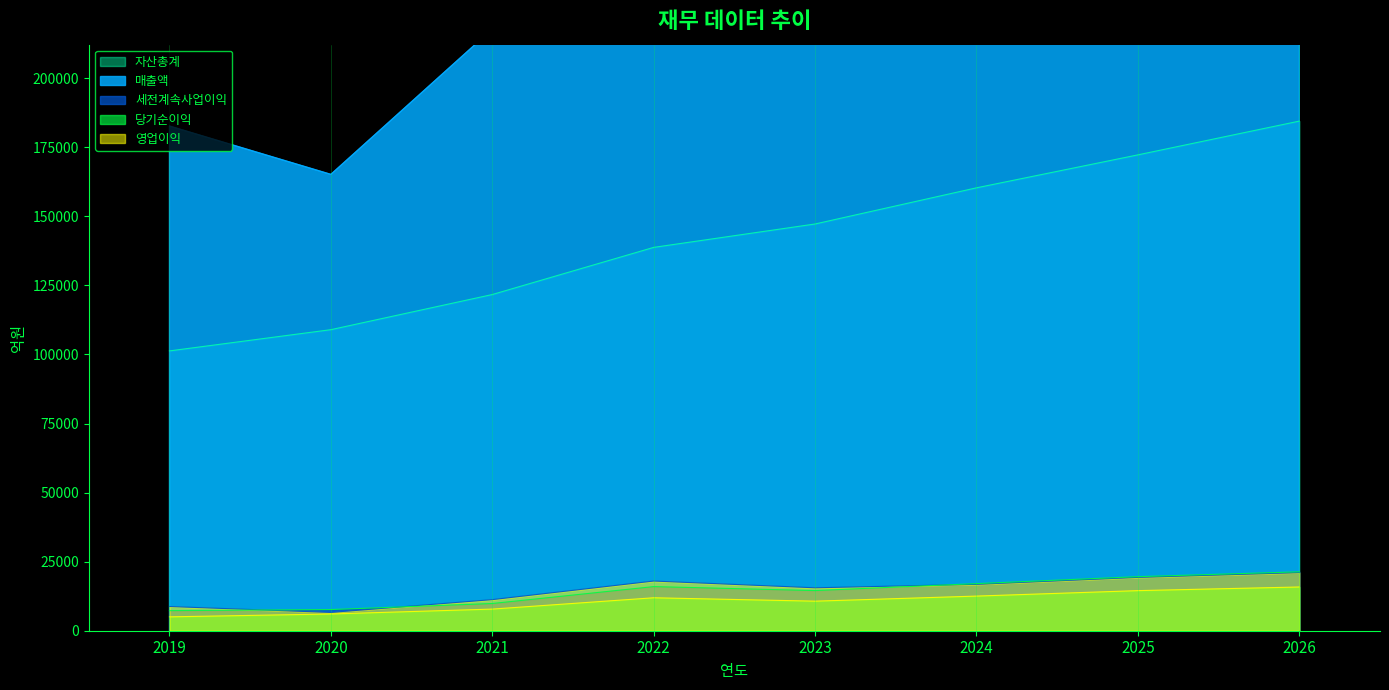

What is the approximate value of 당기순이익 at 2020?

6061